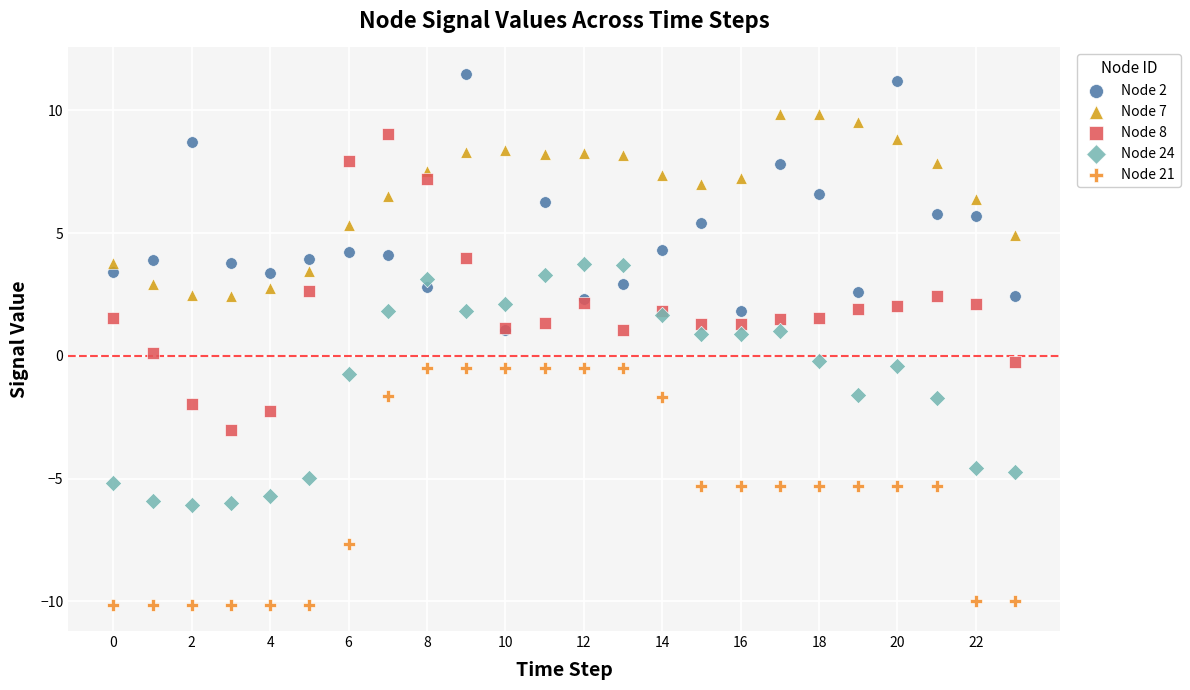

In the Node 24 series, what Y value is closest to -1?

-0.7